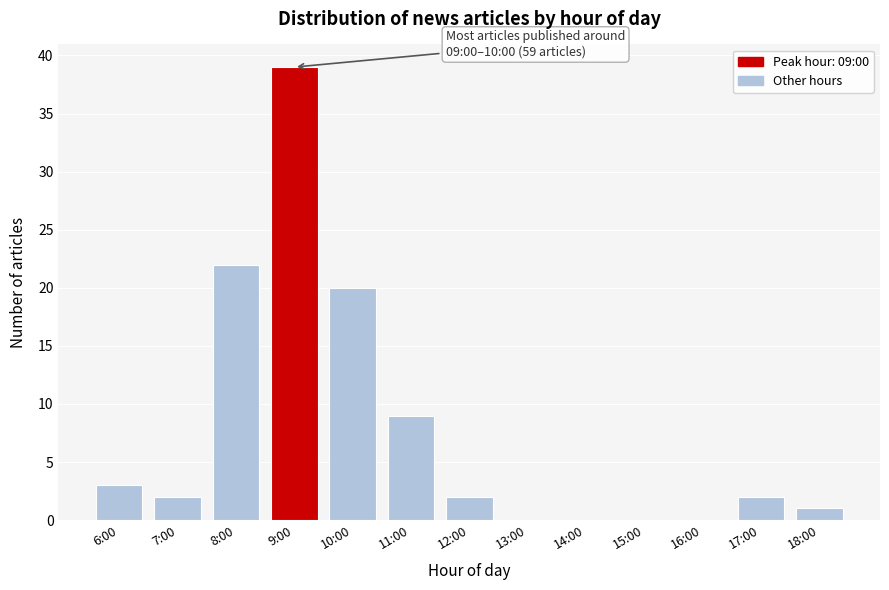

Reading right to left, list all the values displayed in this chart.

18:00=1	17:00=2	16:00=0	15:00=0	14:00=0	13:00=0	12:00=2	11:00=9	10:00=20	9:00=39	8:00=22	7:00=2	6:00=3